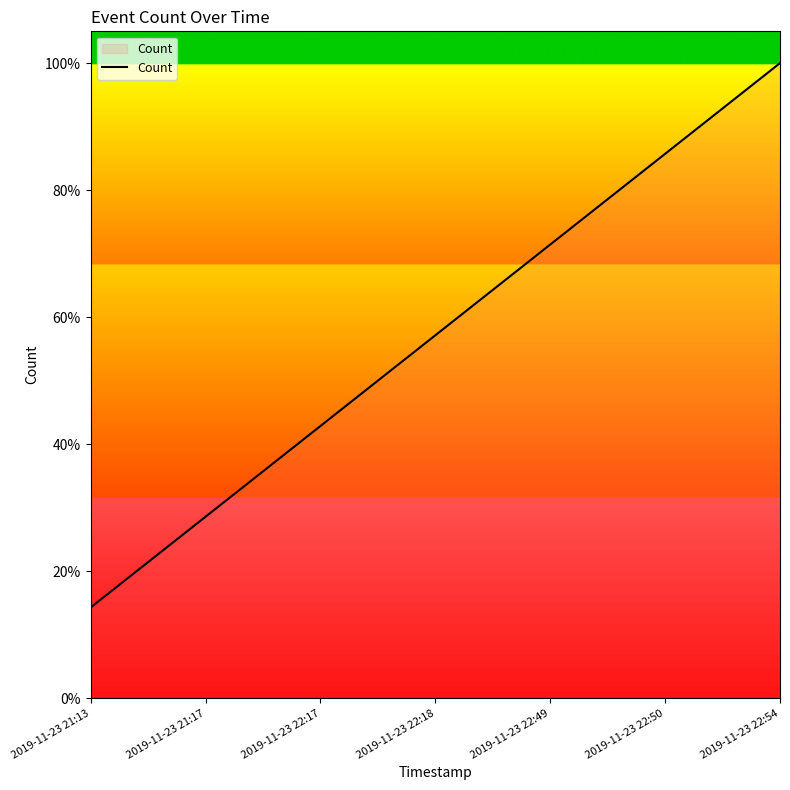

Reading left to right, list all the values displayed in this chart.

14.3	28.6	42.9	57.1	71.4	85.7	100.0